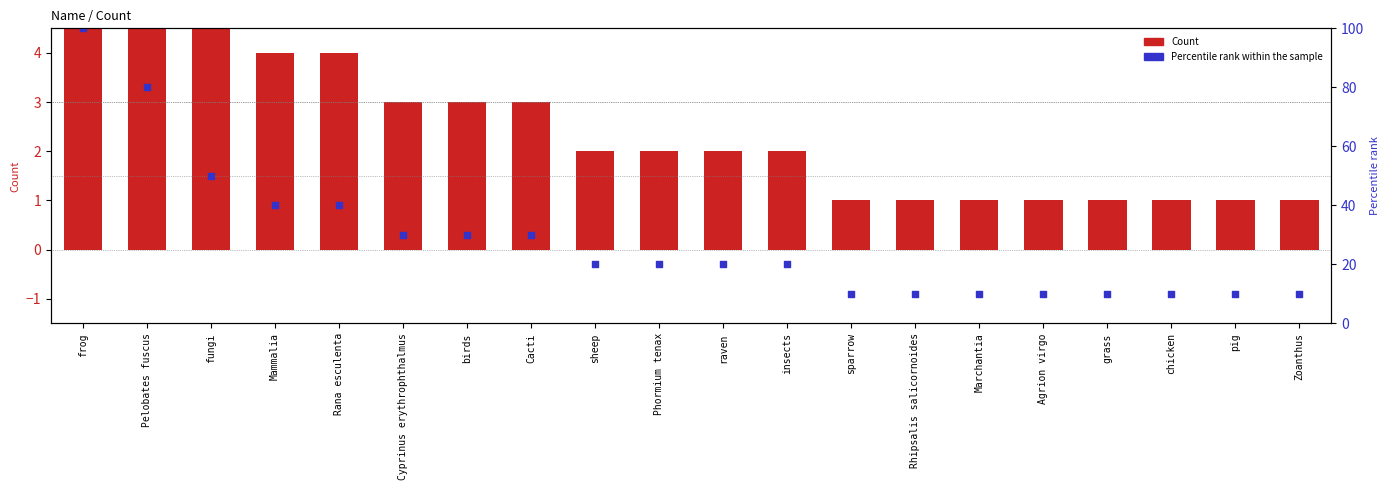

Is the value of Percentile rank within the sample at Marchantia greater than the value of Count at Marchantia?

Yes